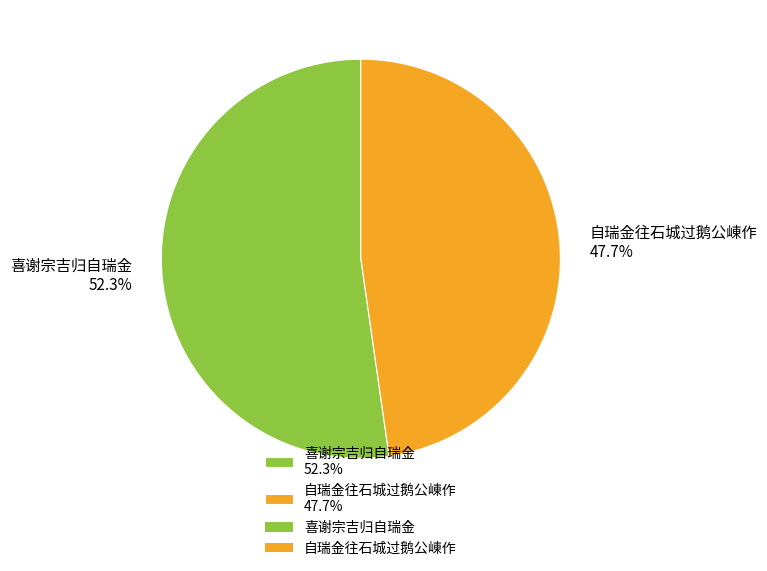

What is the ratio of the value at 自瑞金往石城过鹅公崠作 to the value at 喜谢宗吉归自瑞金?

0.9